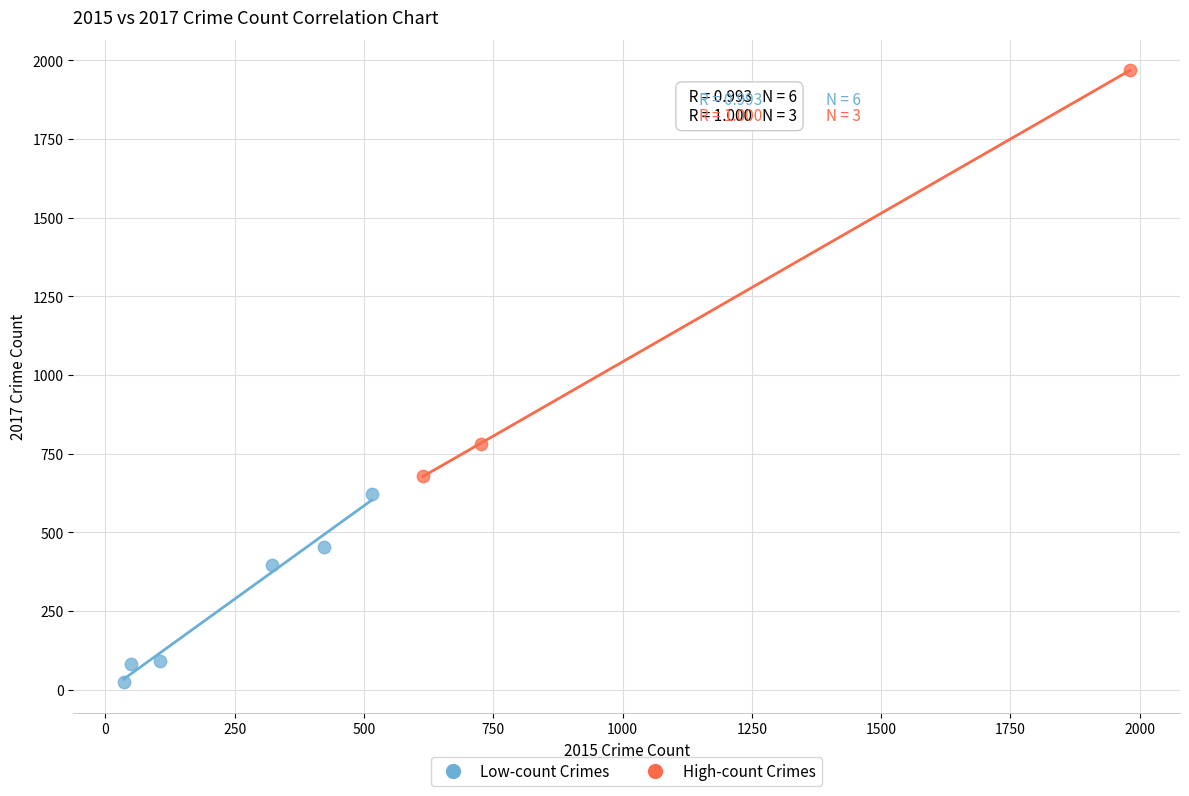

Which series contains the highest Y value?

High-count Crimes